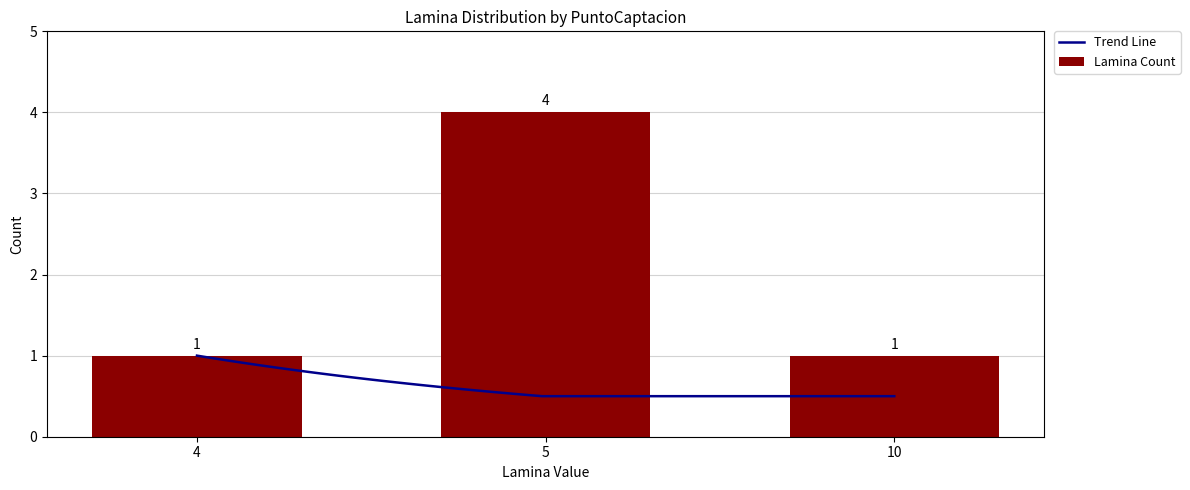

Is it true that idPuntoCaptacion equals 0 at 4?

False